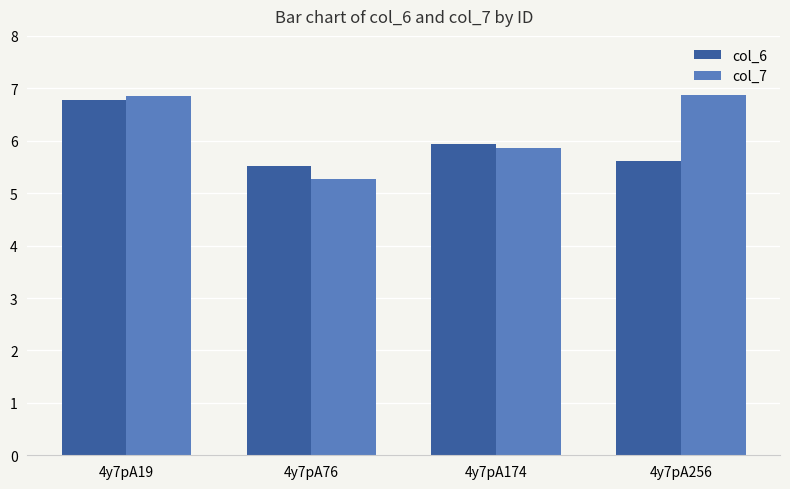

At which category is the sum across all series the highest?

4y7pA19